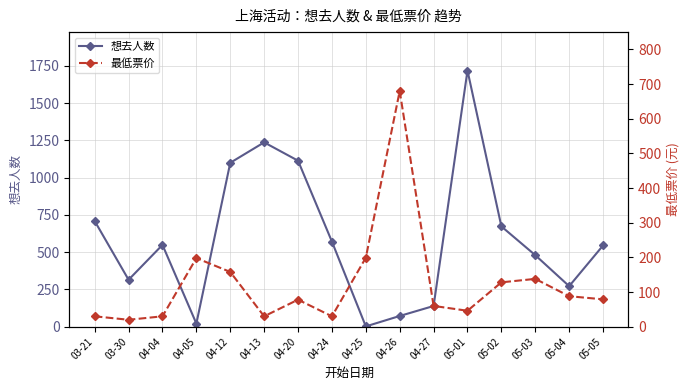

True or false: 最低票价 has more than 2 interior local peaks.

True